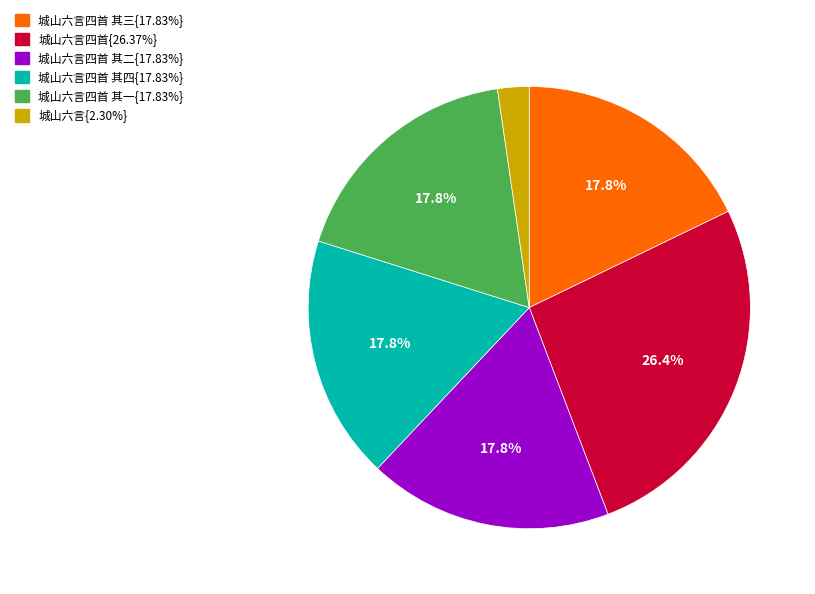

Does any single category account for the majority?

No